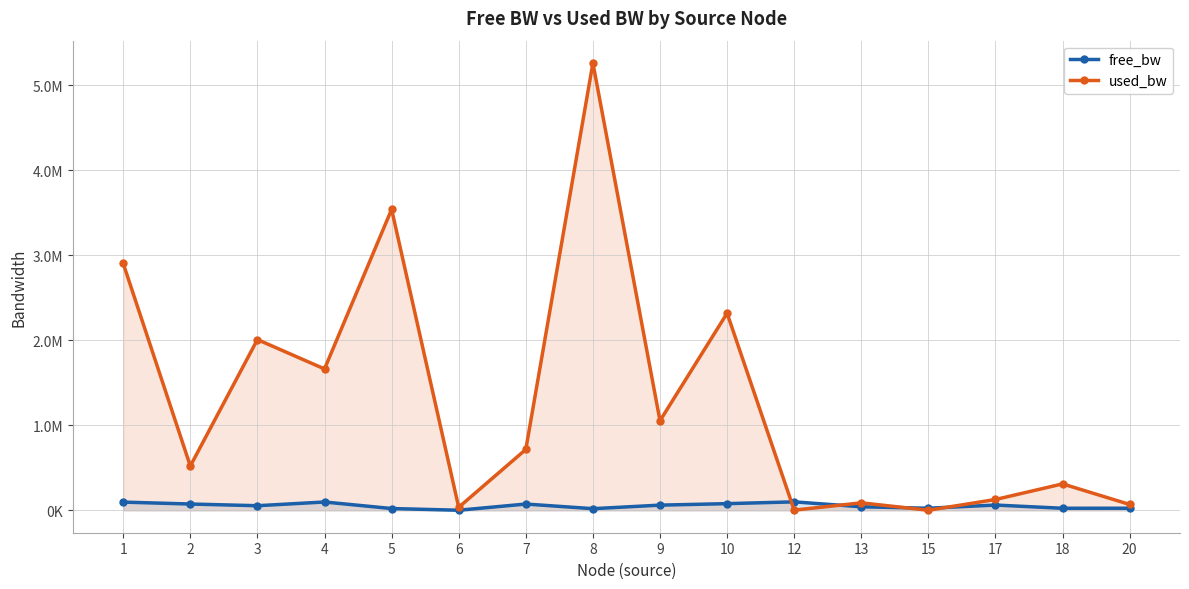

What is the value of the used_bw point at the 13th from the left?

1383.9